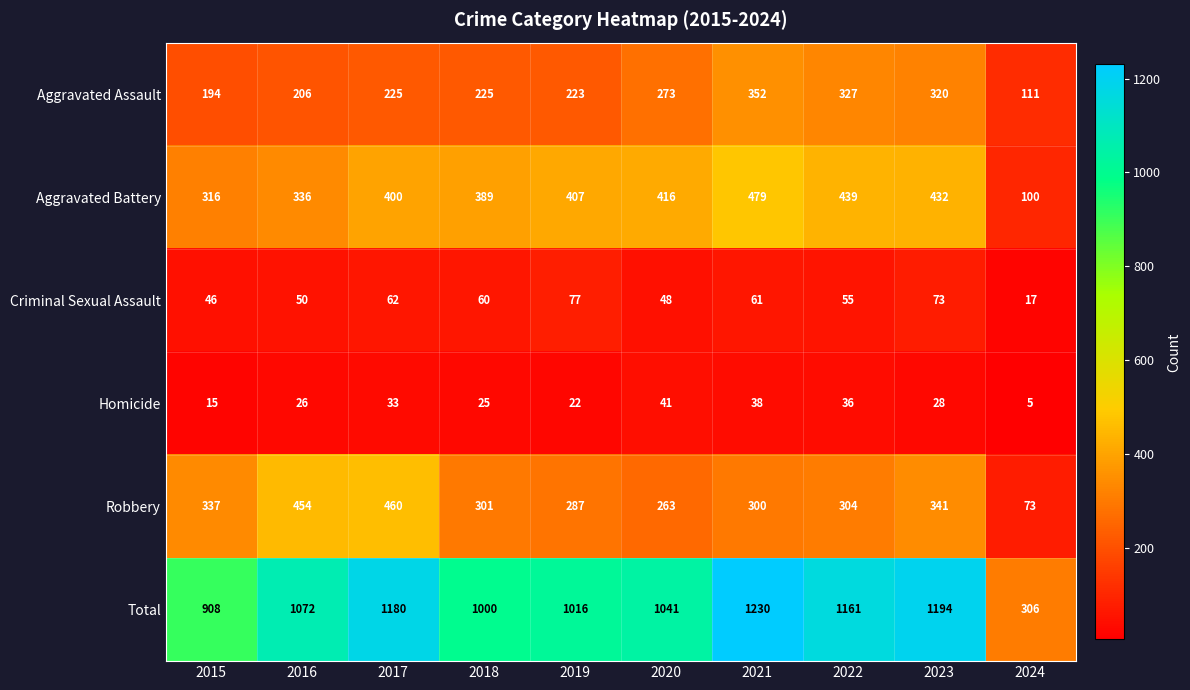

Between 2019 and 2020, which series saw the biggest shift?

Aggravated Assault